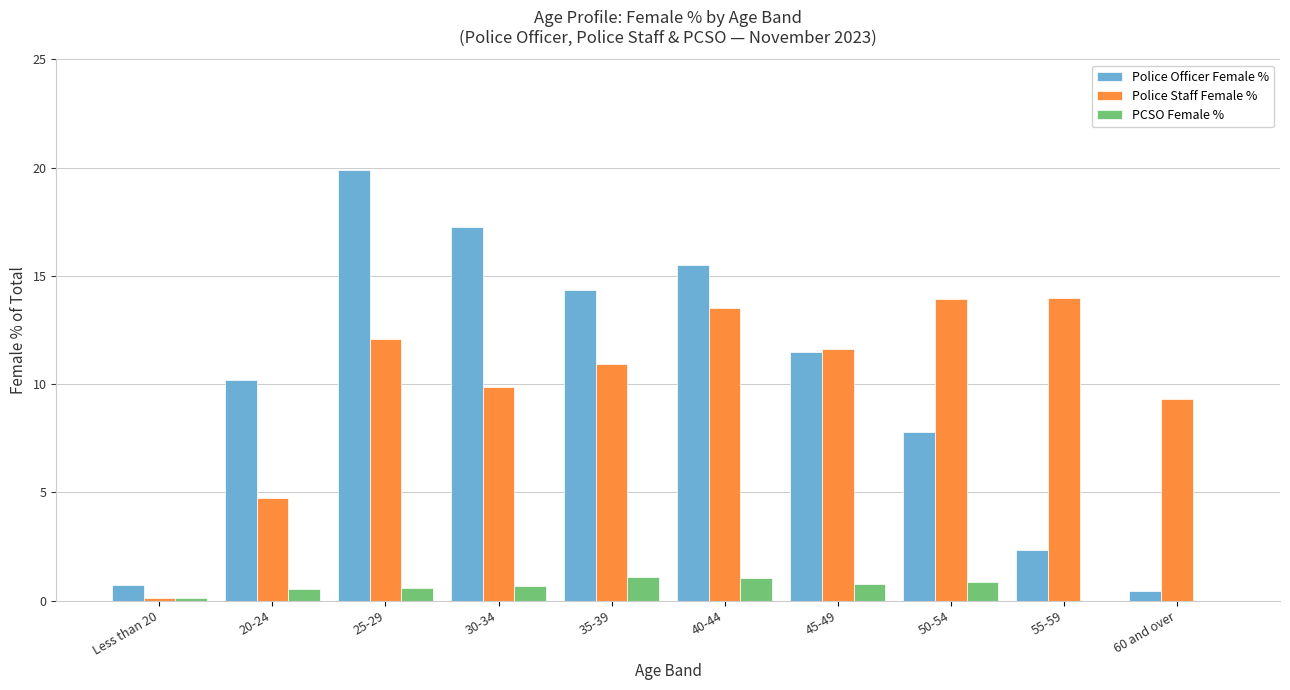

At which category does the chart reach its peak across all series?

25-29